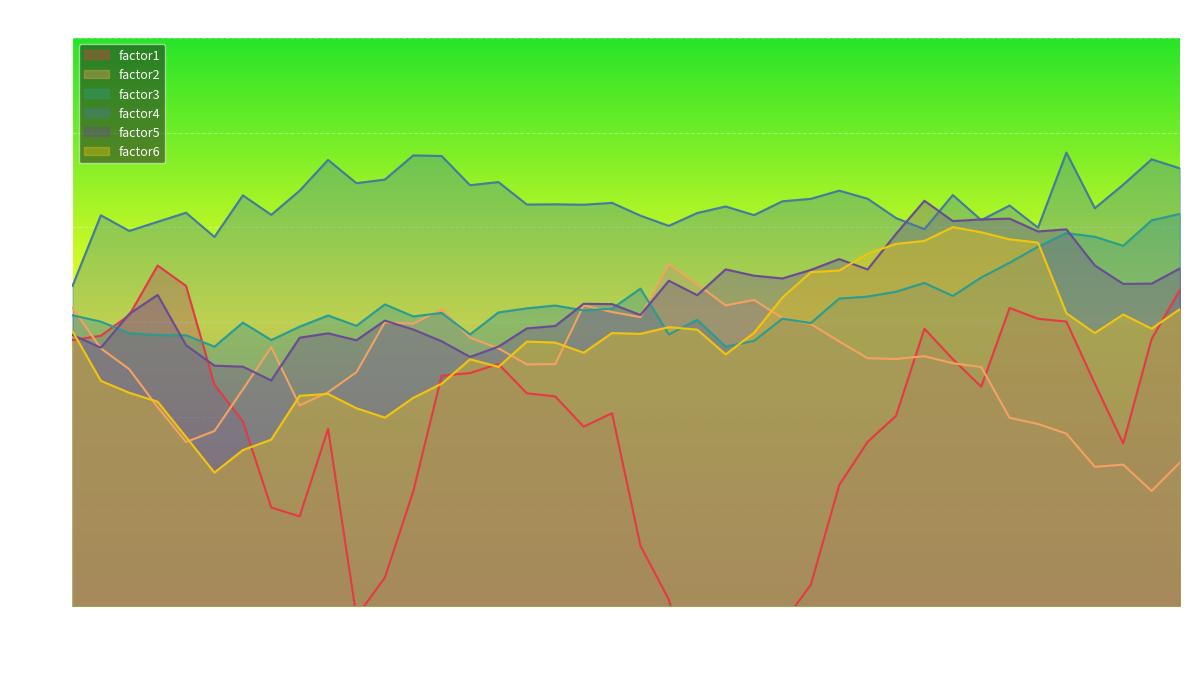

The value of factor1 at 2009-07-10 is 0.4. True or false?

False